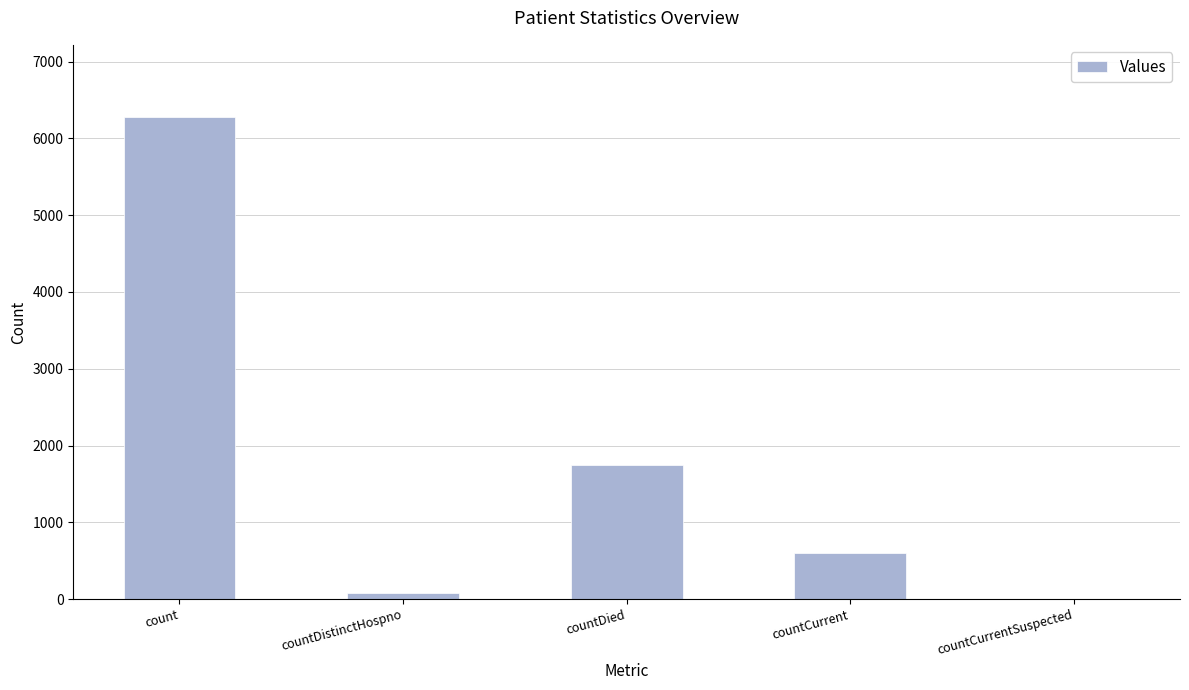

What is the maximum value shown in the chart?

6277